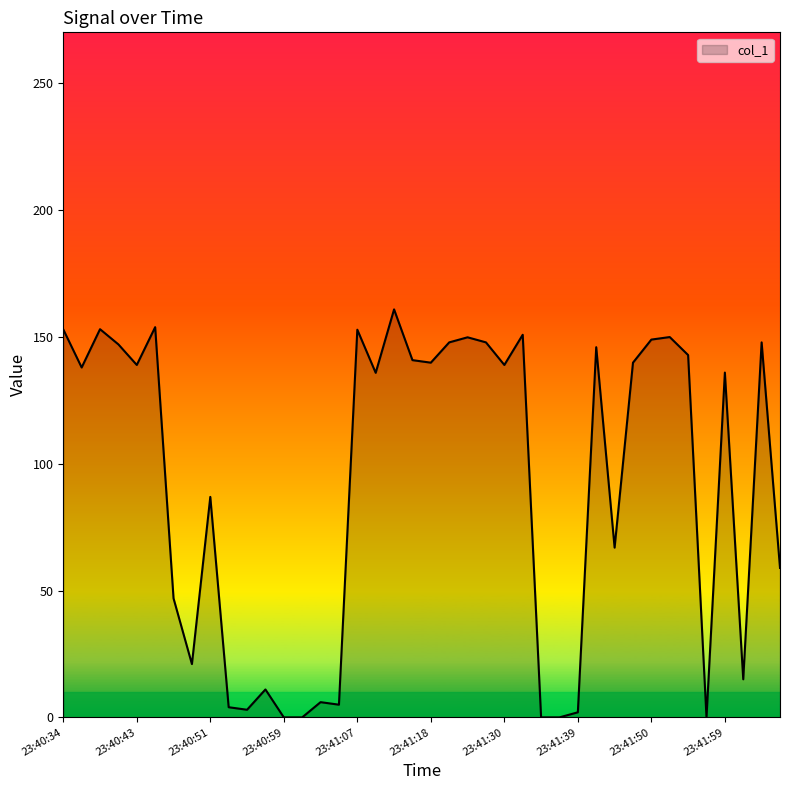

Does the chart have visible grid lines?

No